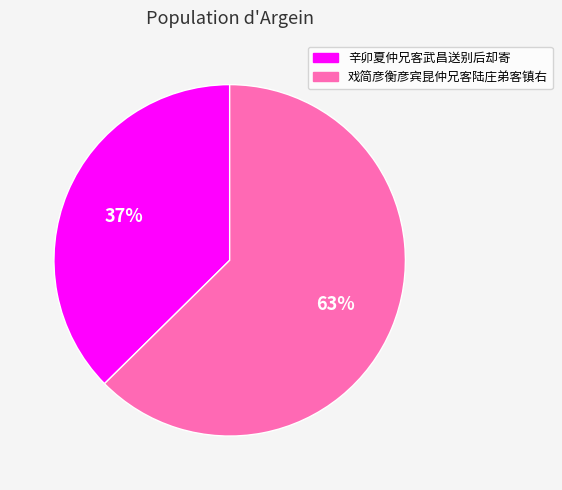

Which slice represents more than half of the pie?

戏简彦衡彦宾昆仲兄客陆庄弟客镇右